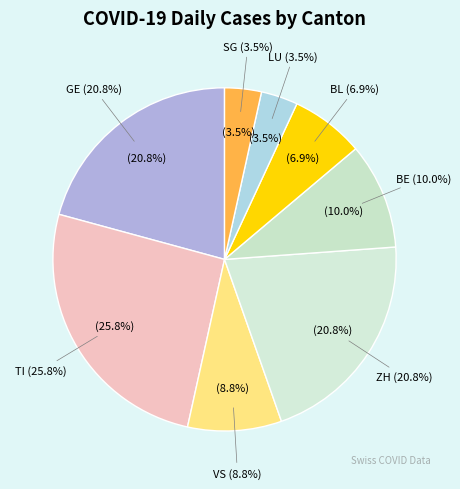

To the nearest percent, what is the difference between the largest and smallest slice percentages?

22%